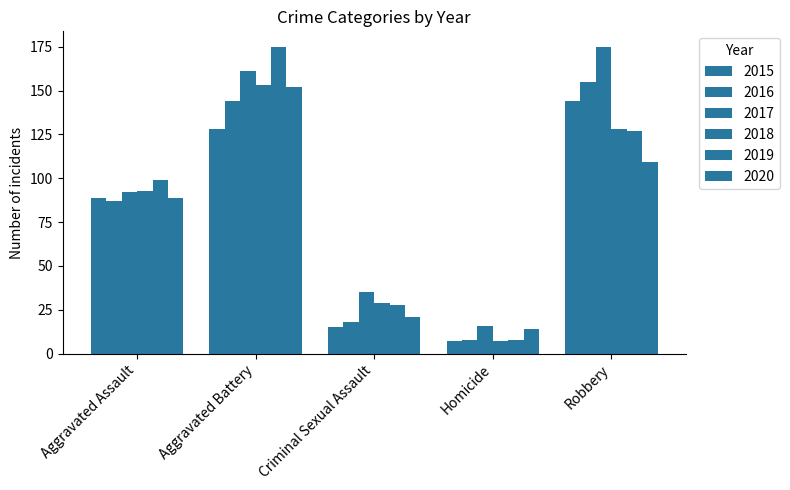

Reading right to left, list all the values displayed in this chart.

2015: 144	7	15	128	89
2016: 155	8	18	144	87
2017: 175	16	35	161	92
2018: 128	7	29	153	93
2019: 127	8	28	175	99
2020: 109	14	21	152	89